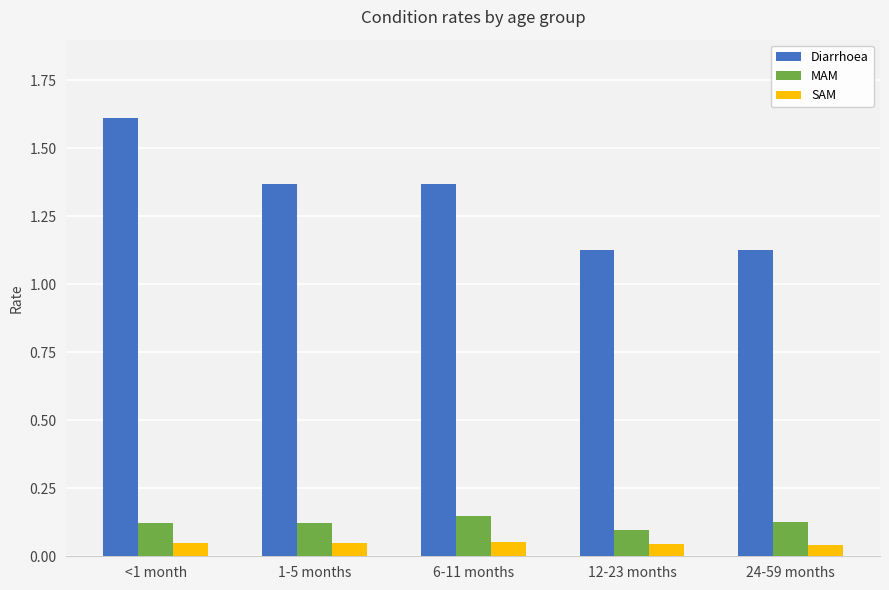

What are all the series names shown in the legend?

Diarrhoea, MAM, SAM